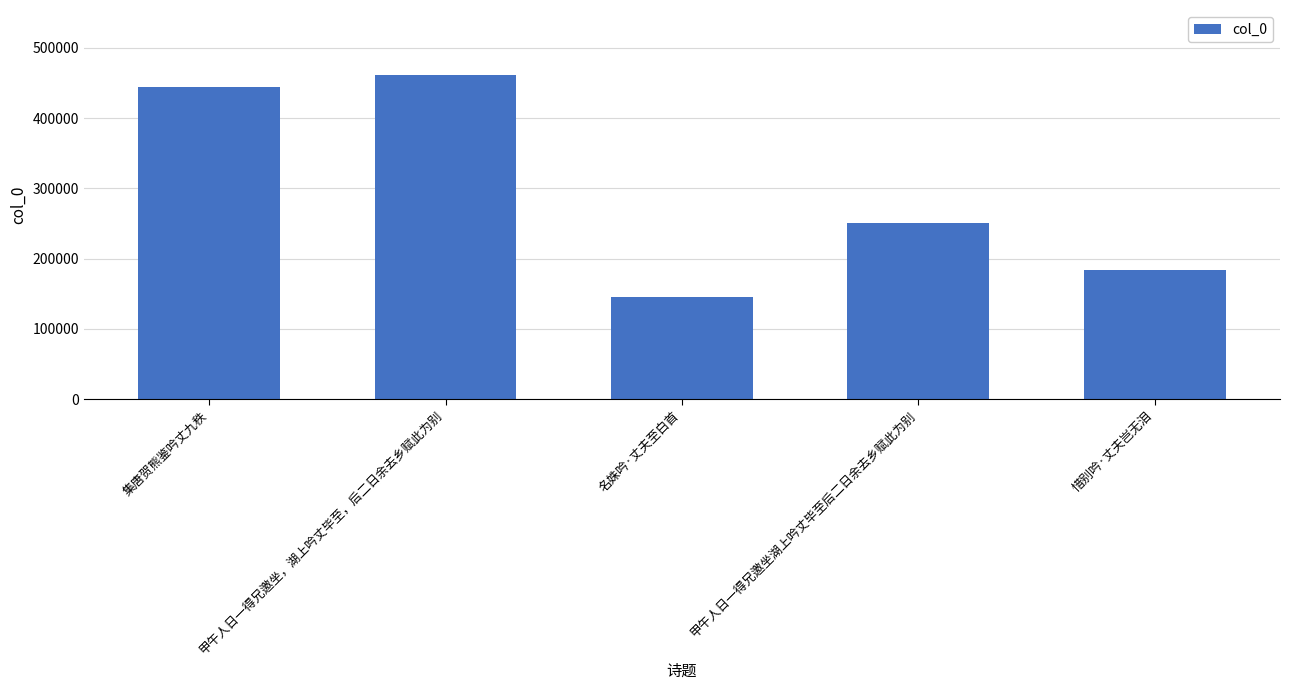

Reading left to right, extract all data points from this chart.

444322	461577	146053	251197	184099